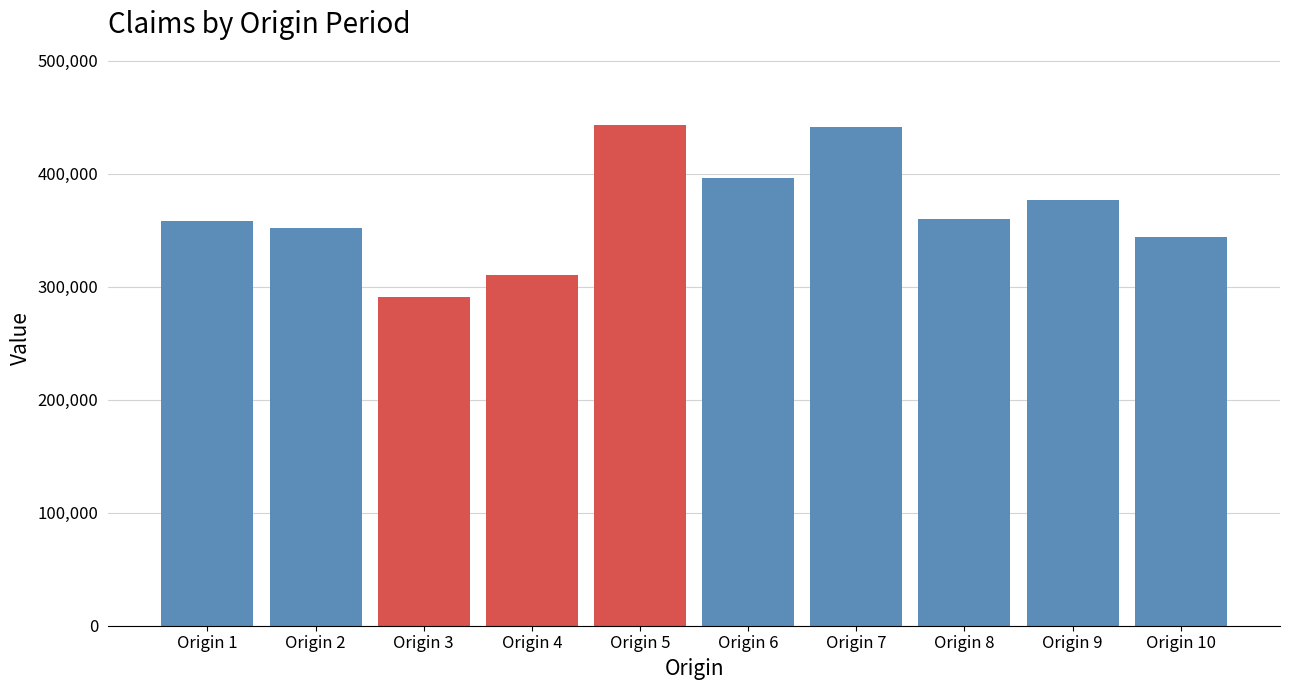

The value at Origin 6 is 102896. True or false?

False